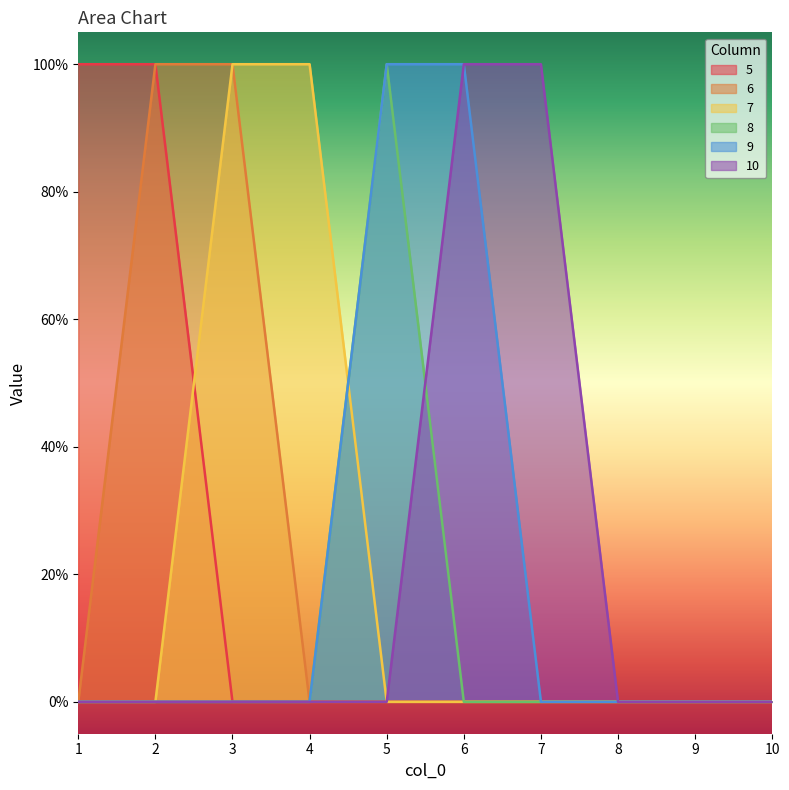

Is the value of 5 at 8 greater than the value of 7 at 5?

No